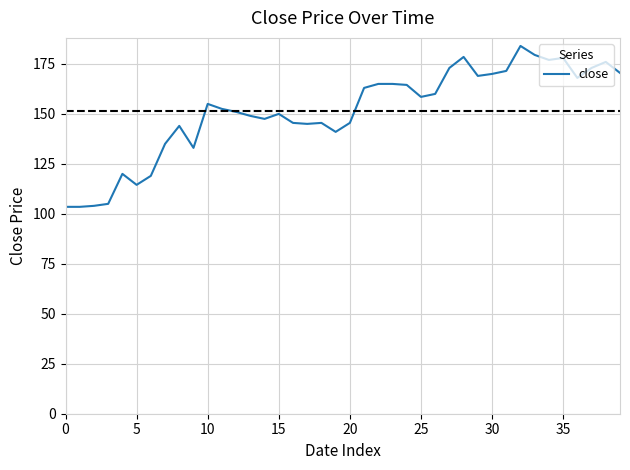

What is the difference between the maximum and minimum values?

80.5